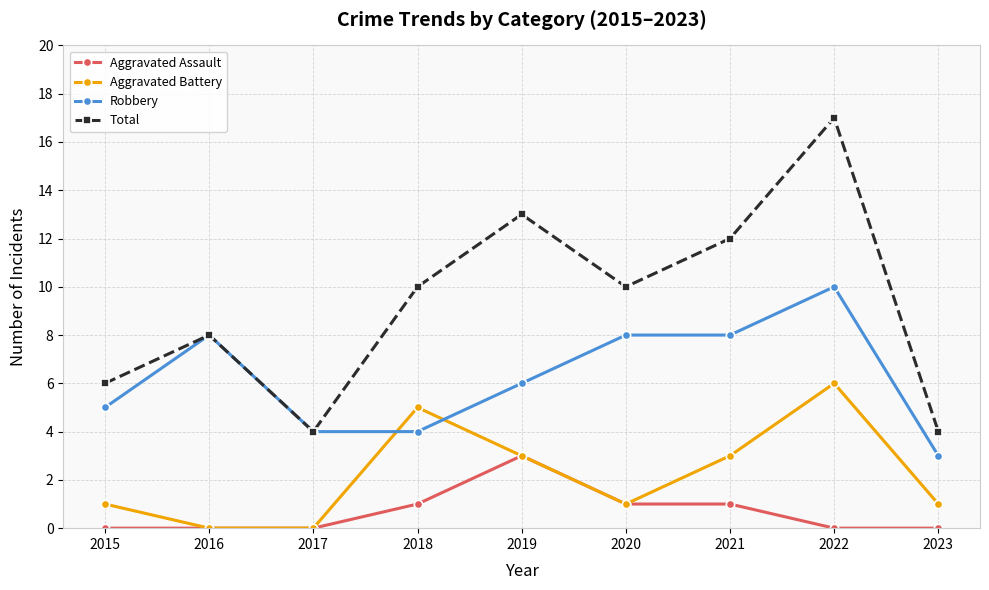

Which series changed the most between 2019 and 2023?

Total